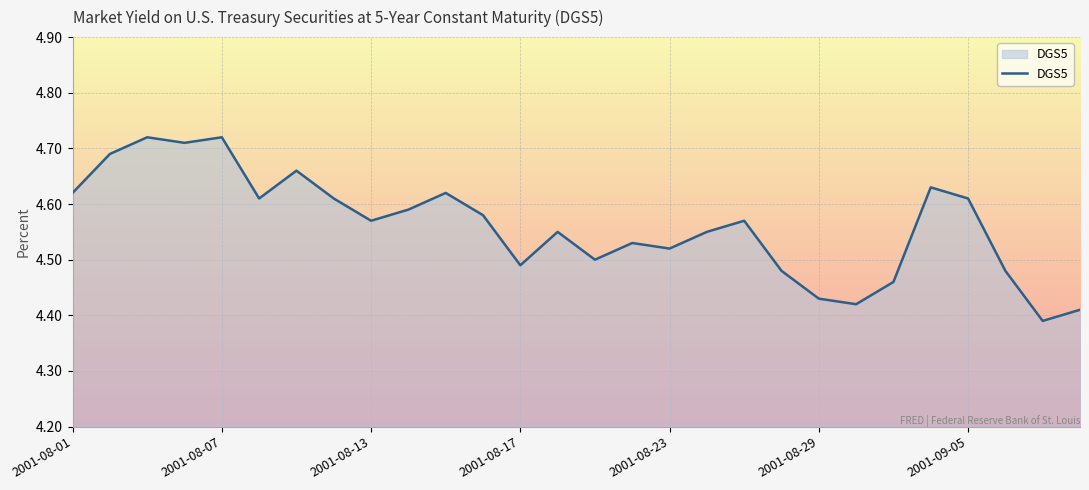

True or false: the data shows 6.2 at 2001-08-29.

False